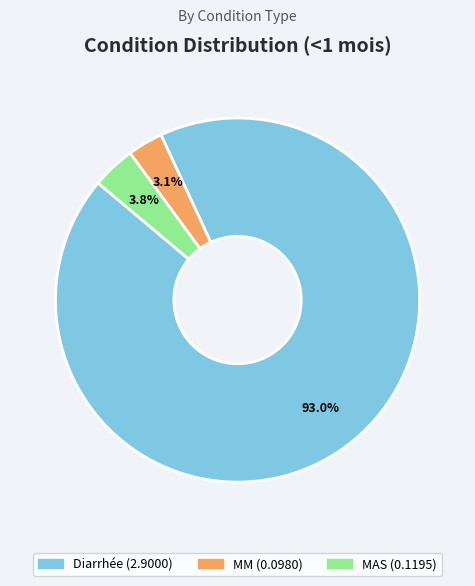

To the nearest percent, what portion does Diarrhée represent?

93%